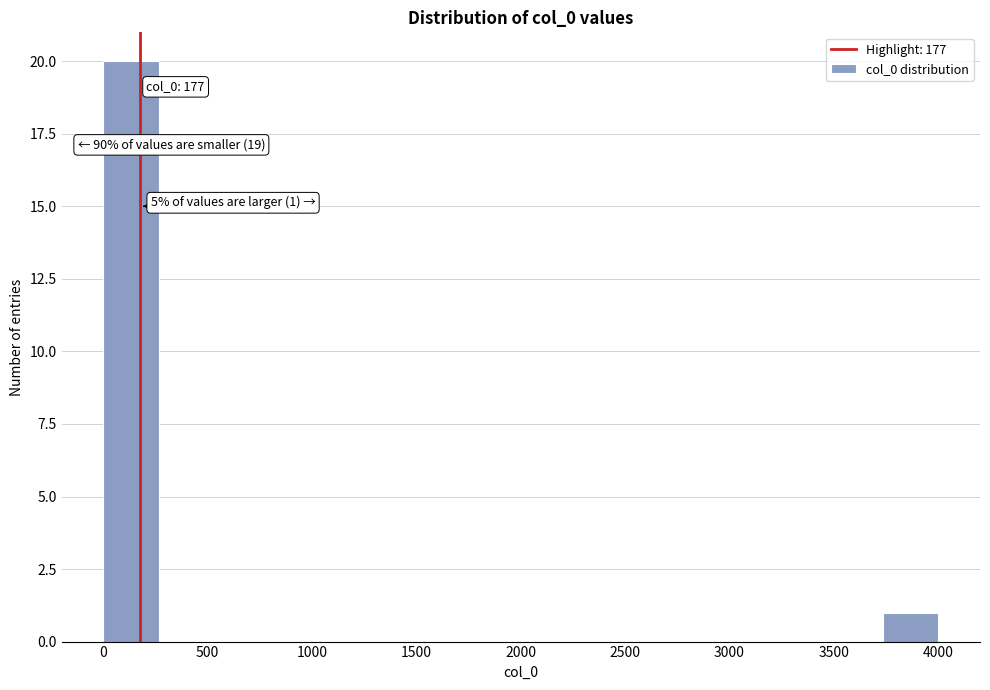

Over which range of the x-axis is the bar tallest?

0 to 250